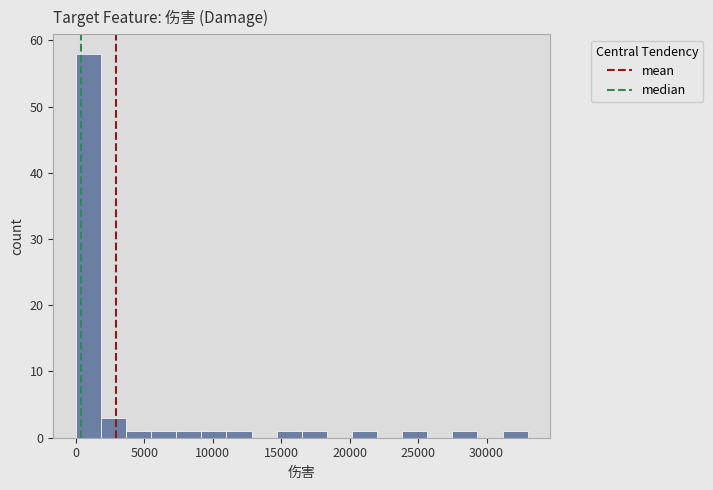

Around what value on the x-axis is the tallest bar? Give the approximate position of its centre, as read against the axis.

1000